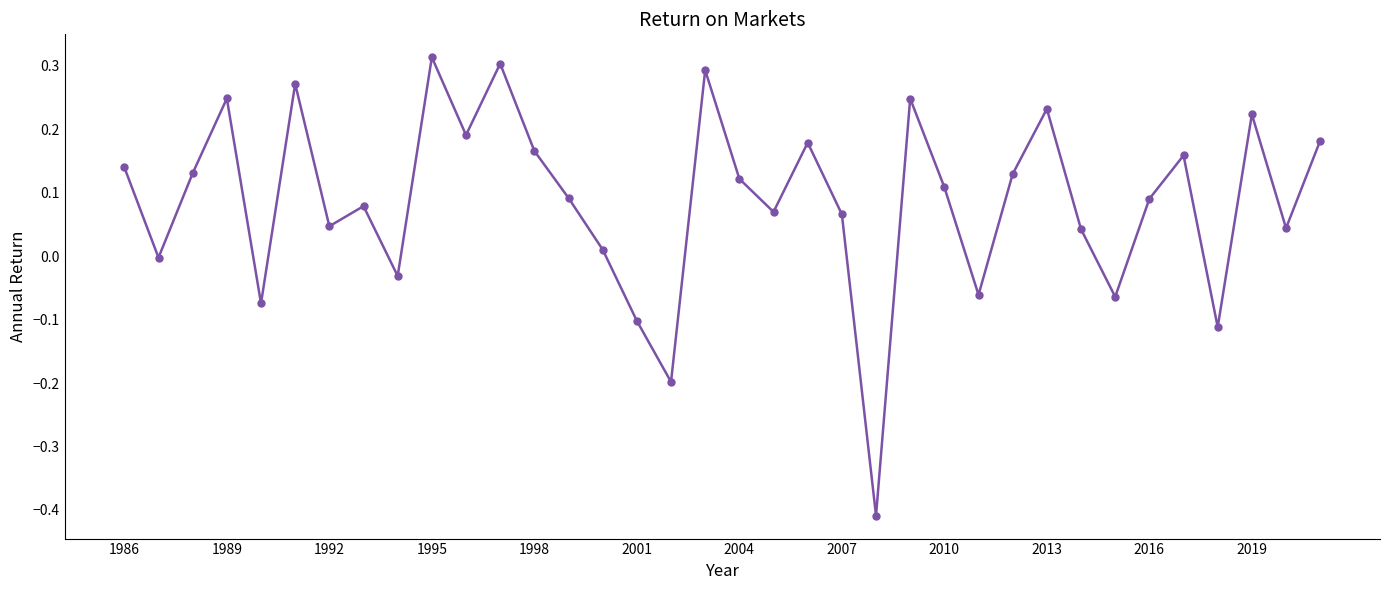

Does the chart have visible grid lines?

No